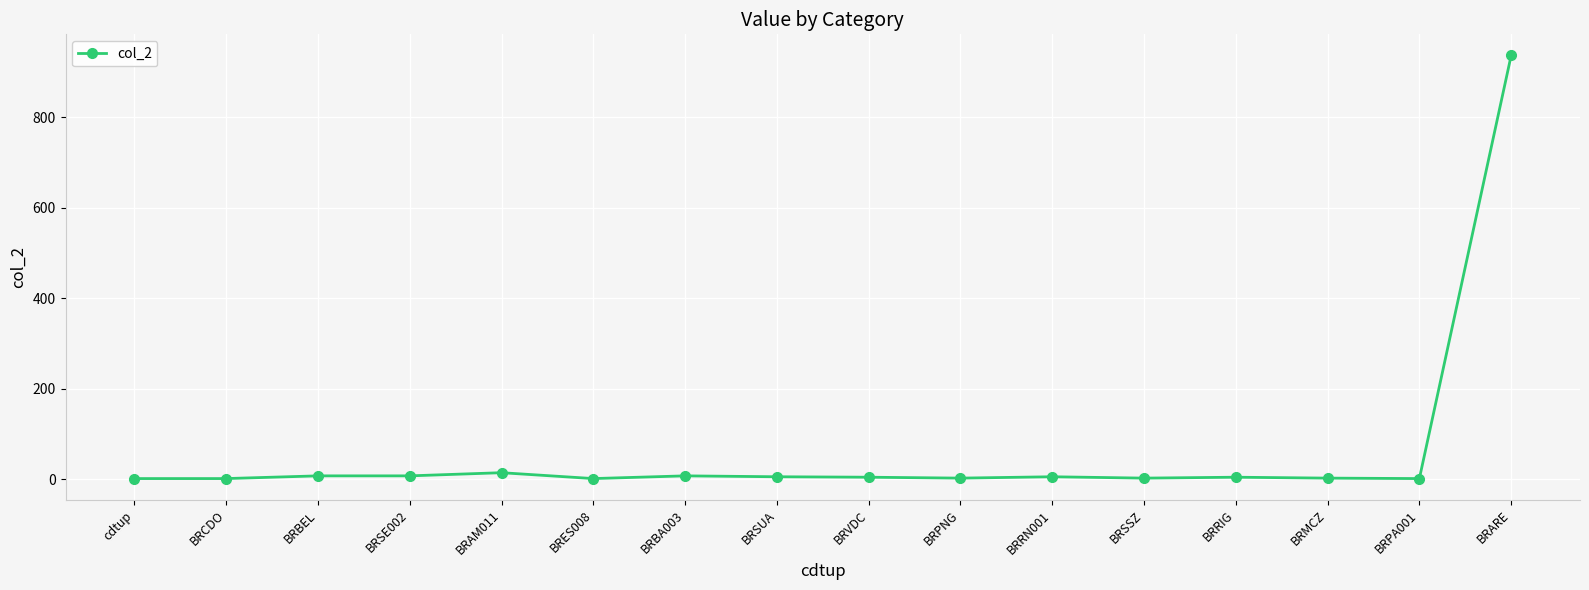

What is the maximum value shown in the chart?

937